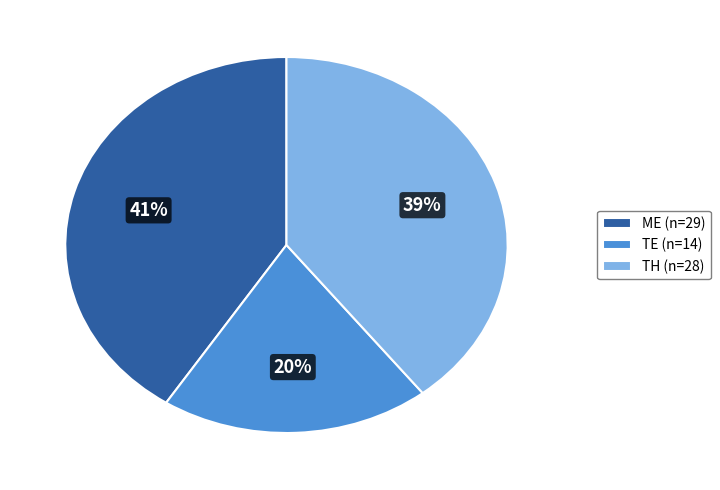

How many segments does this pie chart have?

3